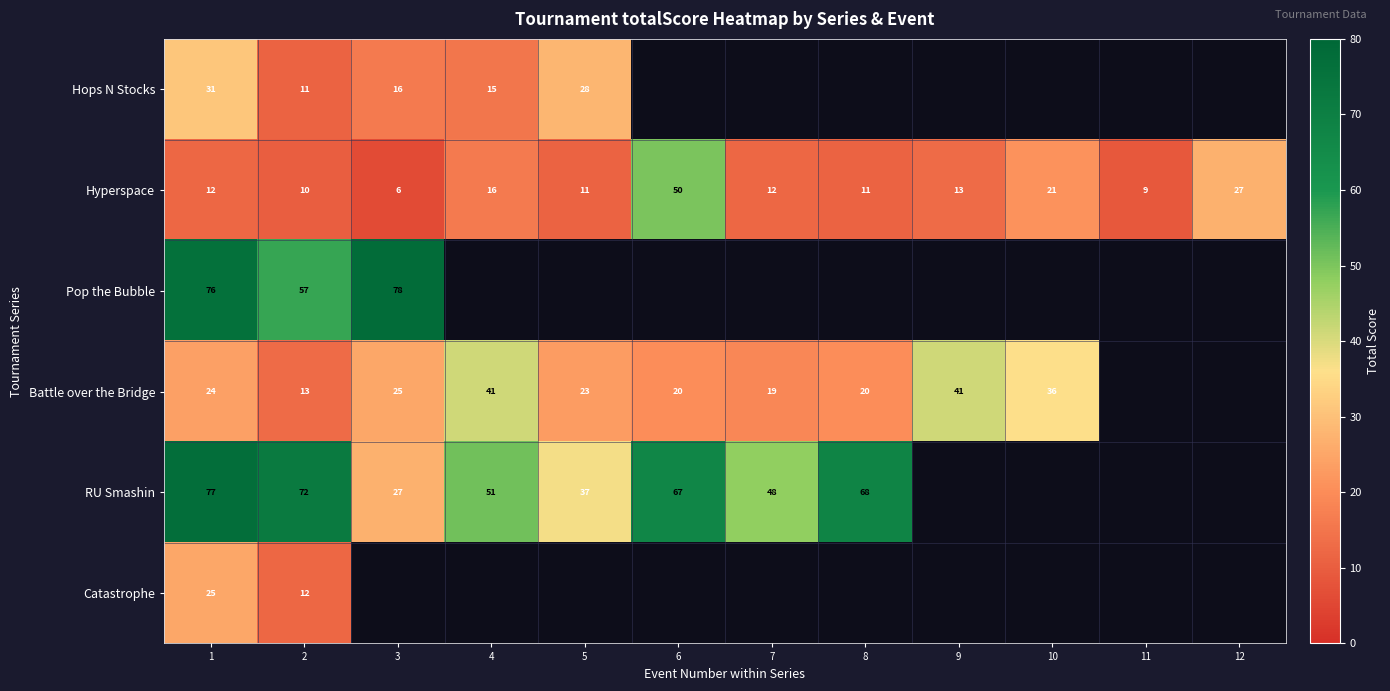

What is the maximum value shown in the chart?

78.0